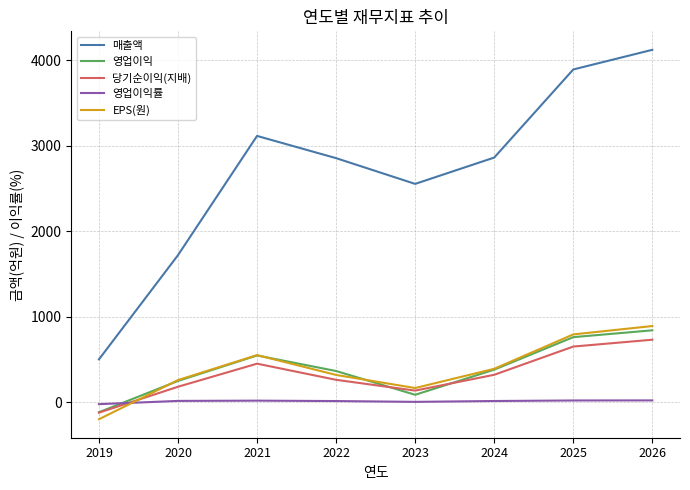

Does the chart display data point markers on the line(s)?

No